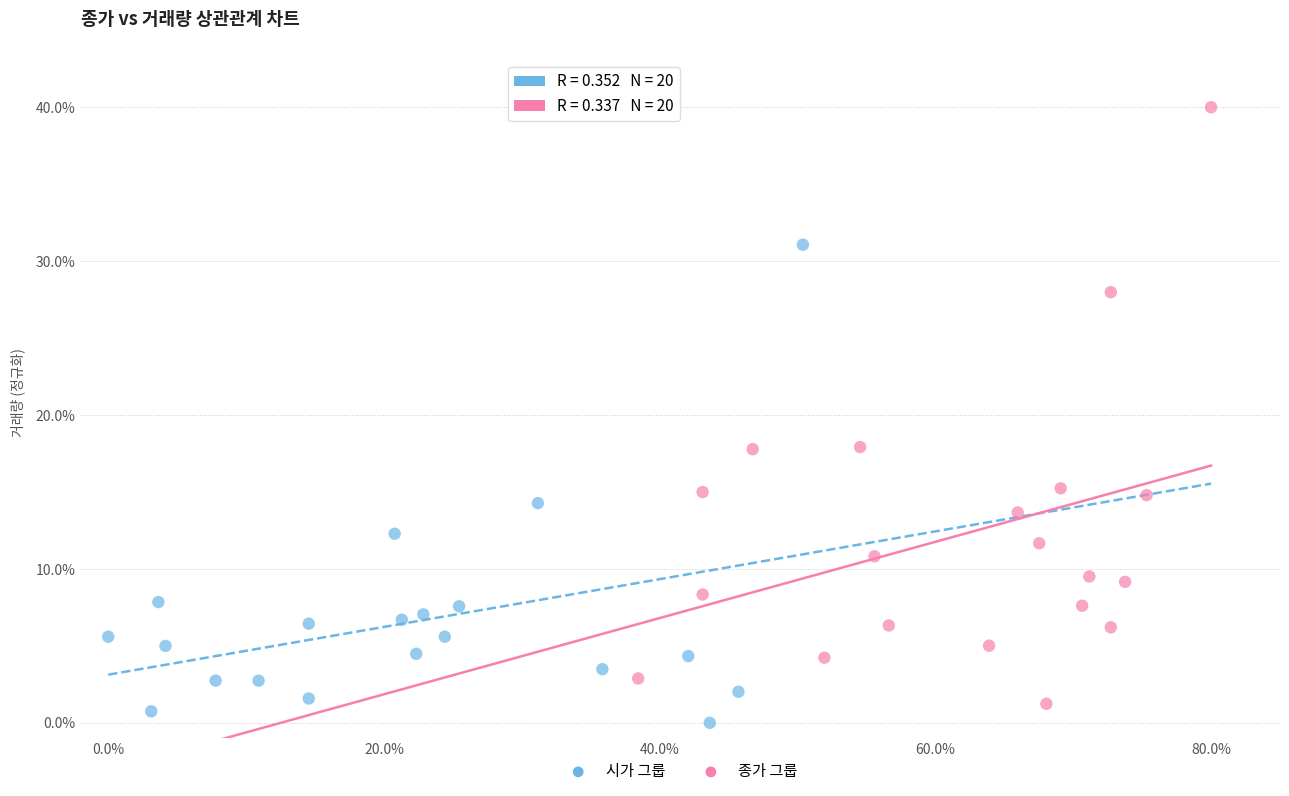

What are all the series names shown in the legend?

시가 그룹, 종가 그룹